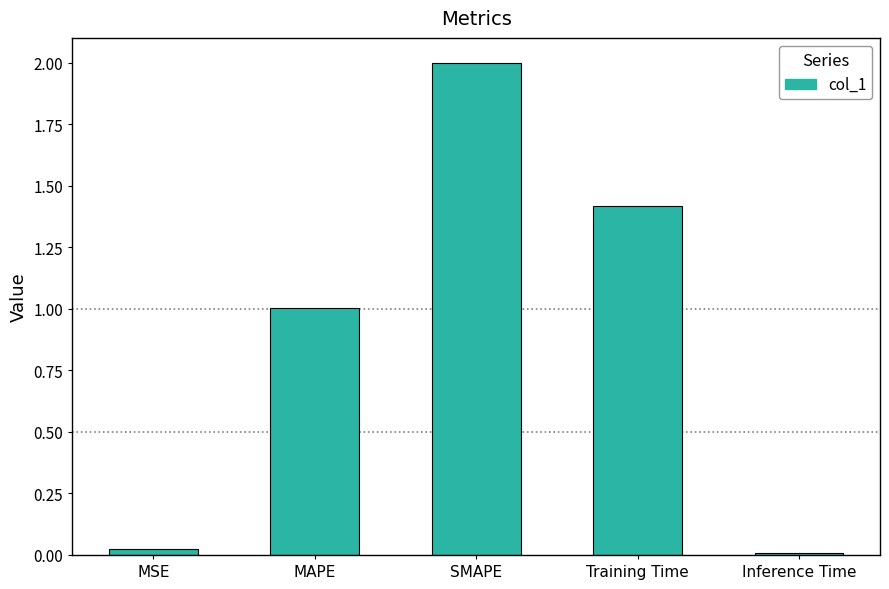

What is the label of the 4th bar from the right?

MAPE